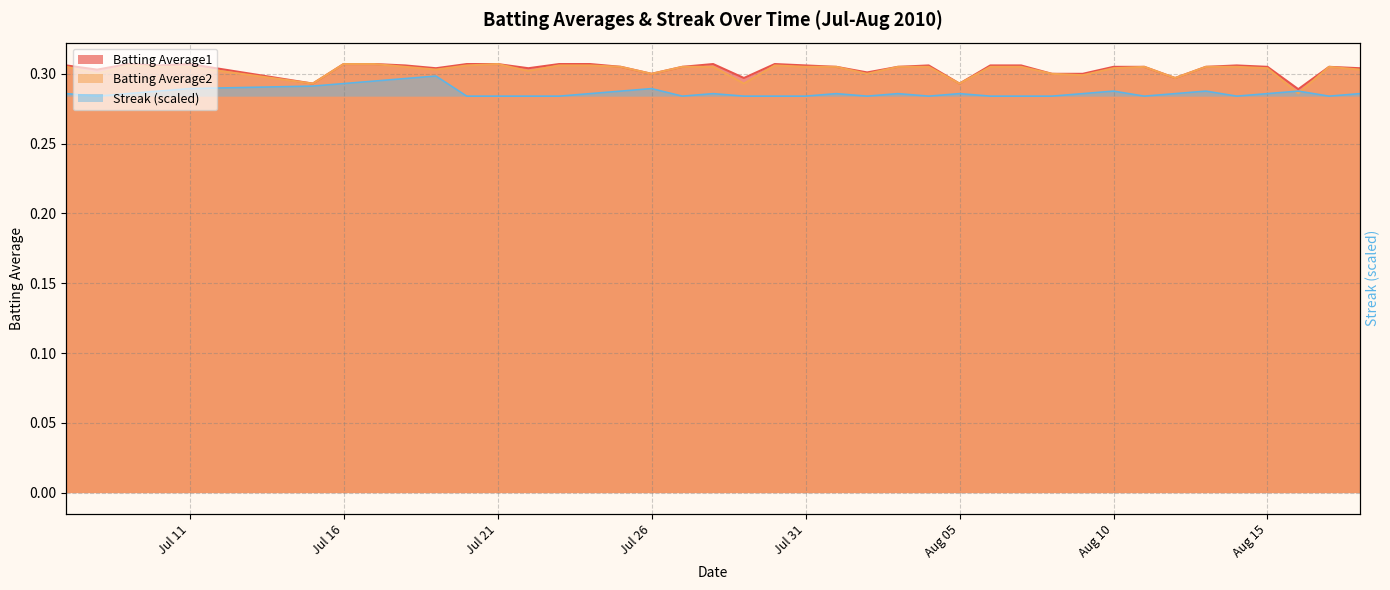

List the series in order of their peak value, lowest first.

Streak, Batting Average1, Batting Average2